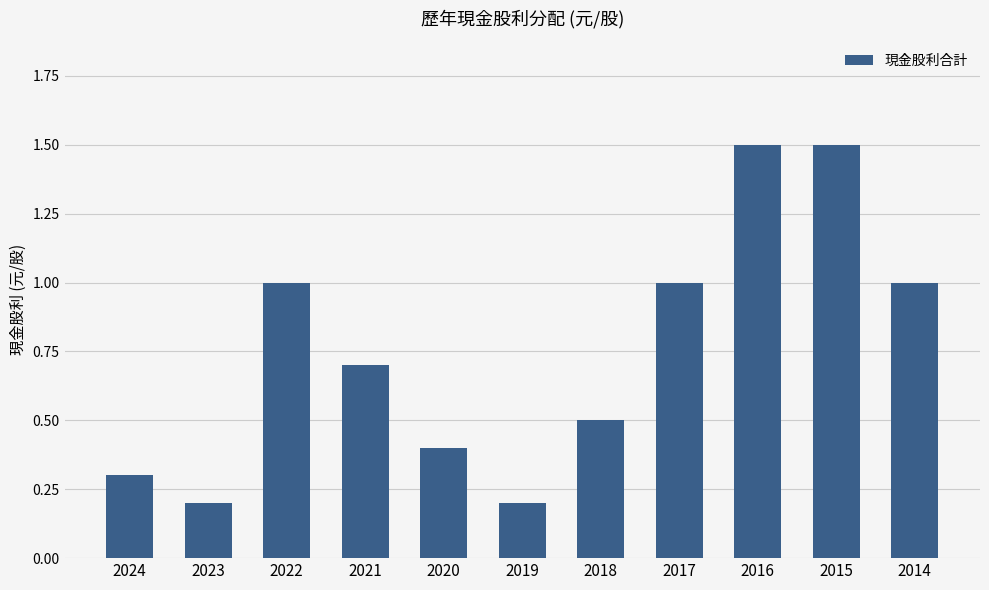

What is the maximum value shown in the chart?

1.5